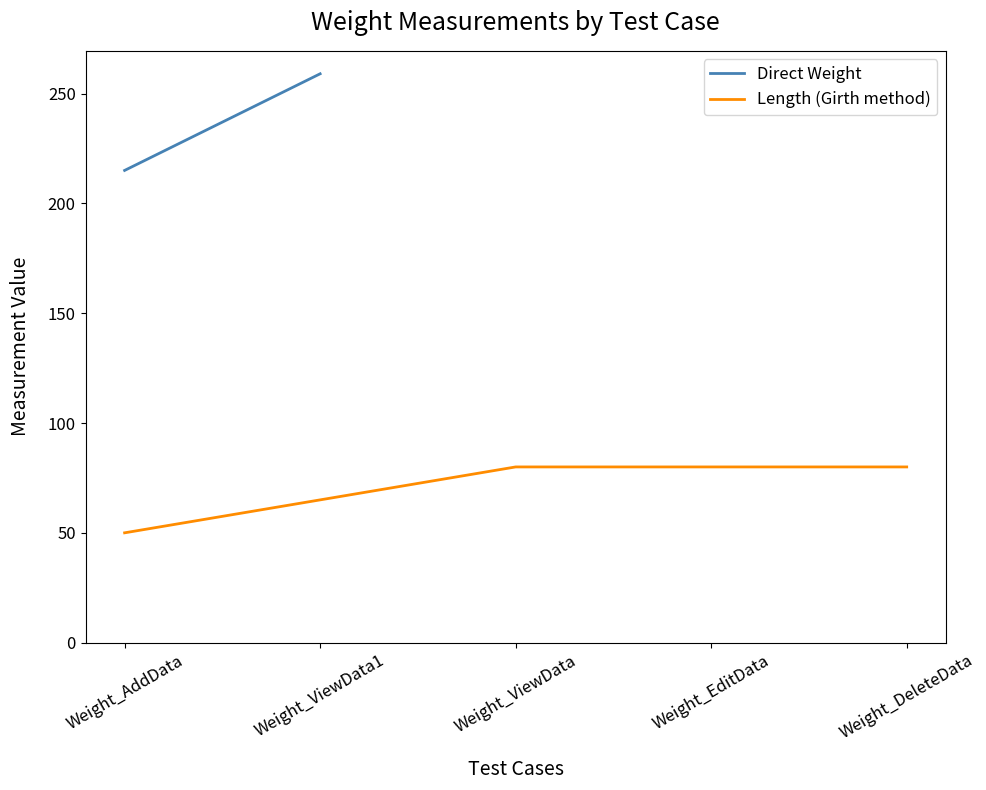

The Length (Girth method) series shows 14 at Weight_AddData. True or false?

False